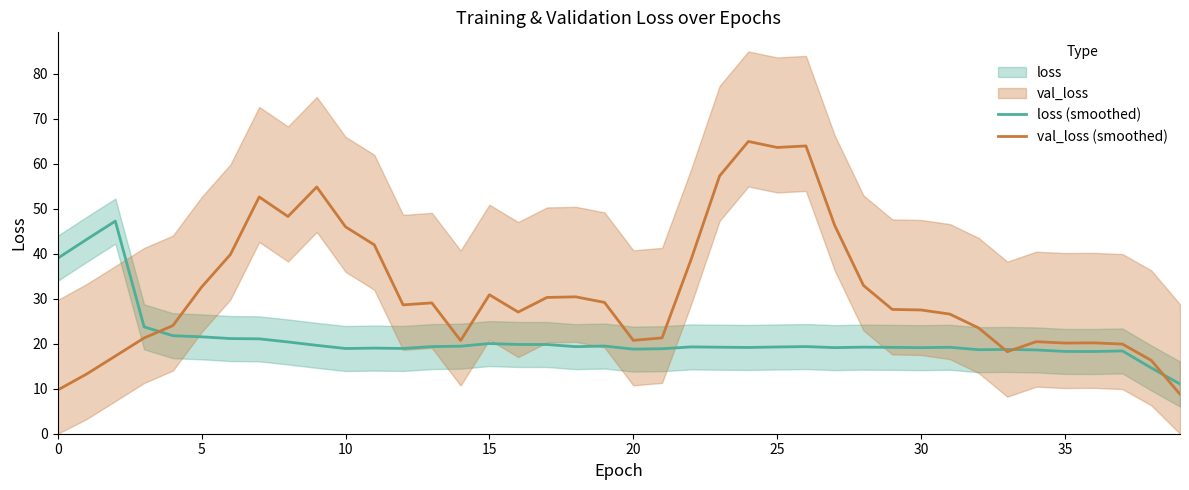

What is the label of the 29th point from the right?

11